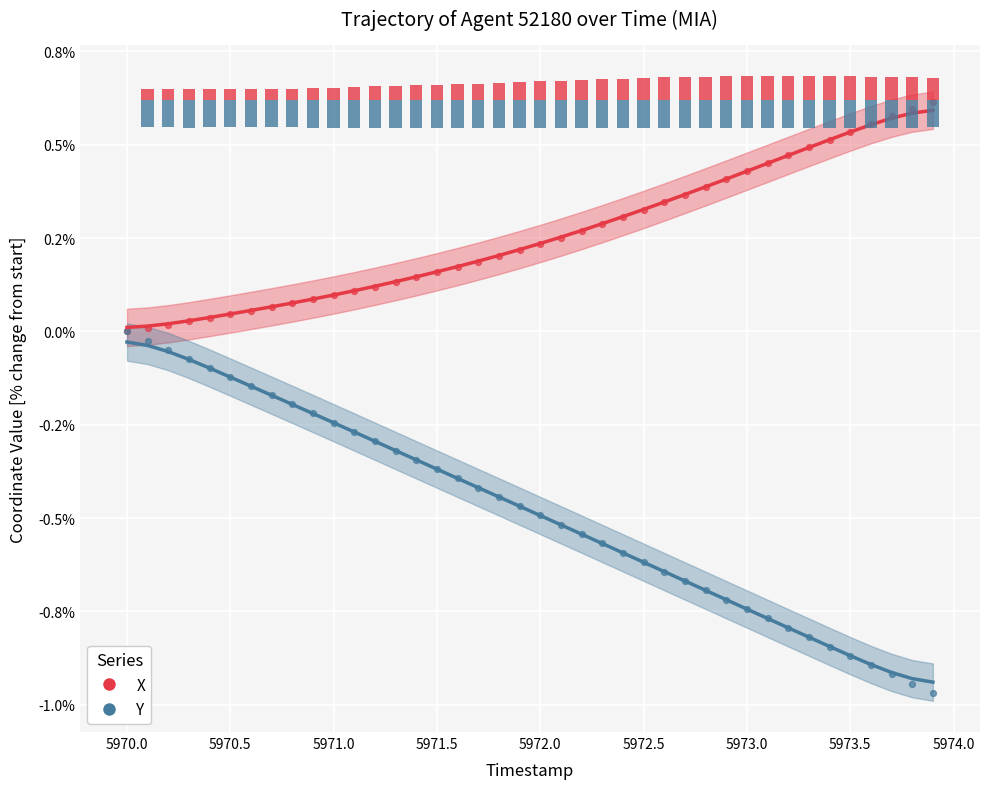

Is the value of Y at 33 greater than the value of X at 5973.5?

No